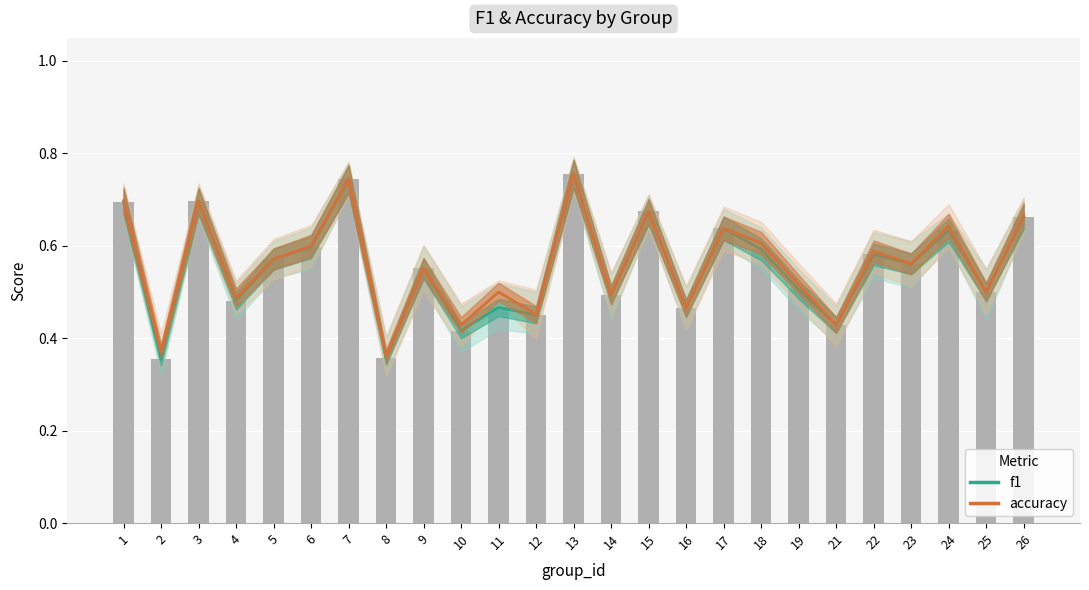

Between 26 and 7, which is larger?

7